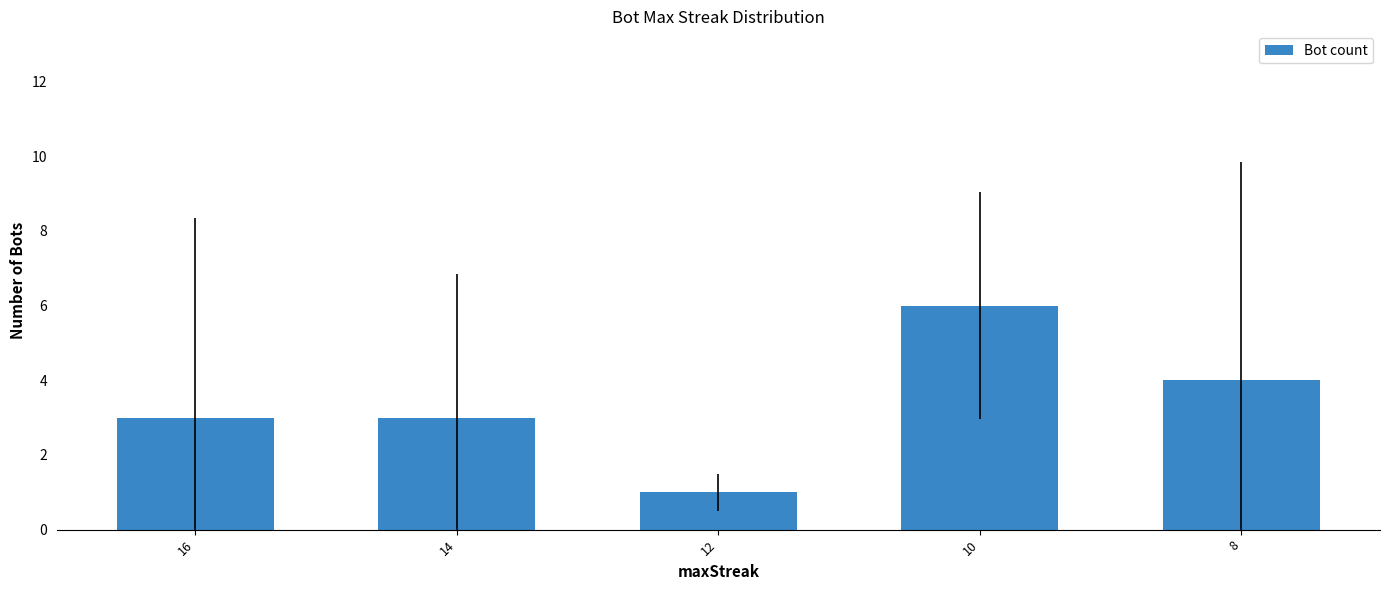

Between 10 and 14, which is larger?

10